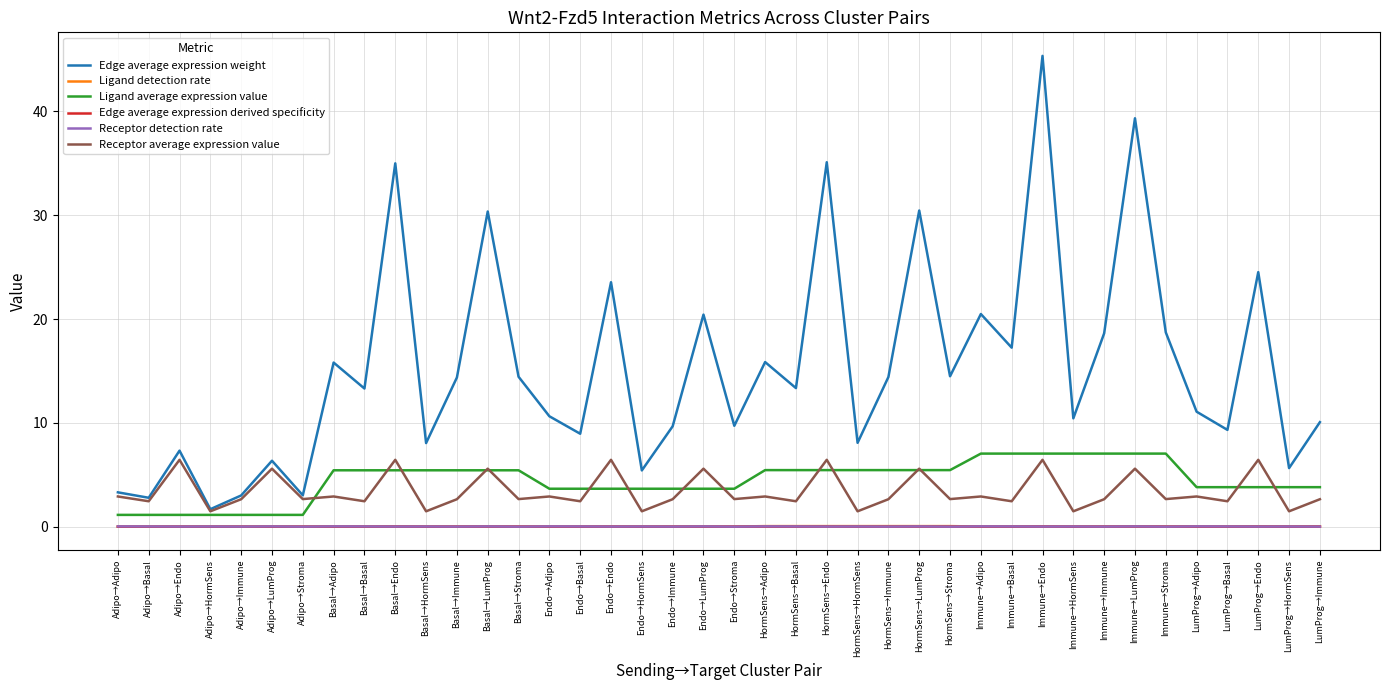

At which category does Receptor average expression value reach its first local valley?

Adipo→Basal